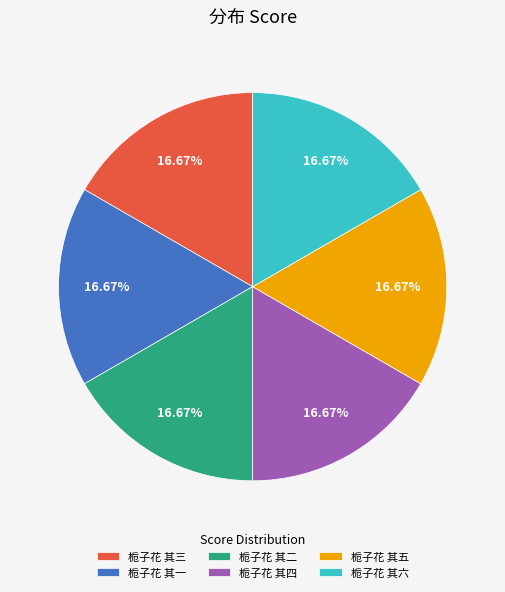

Is there a majority slice in this chart?

No